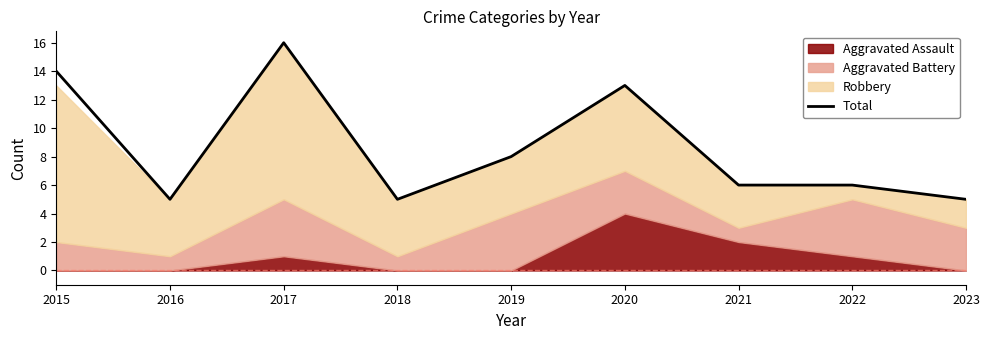

What is the sum of the values at 2017 and 2016?

21